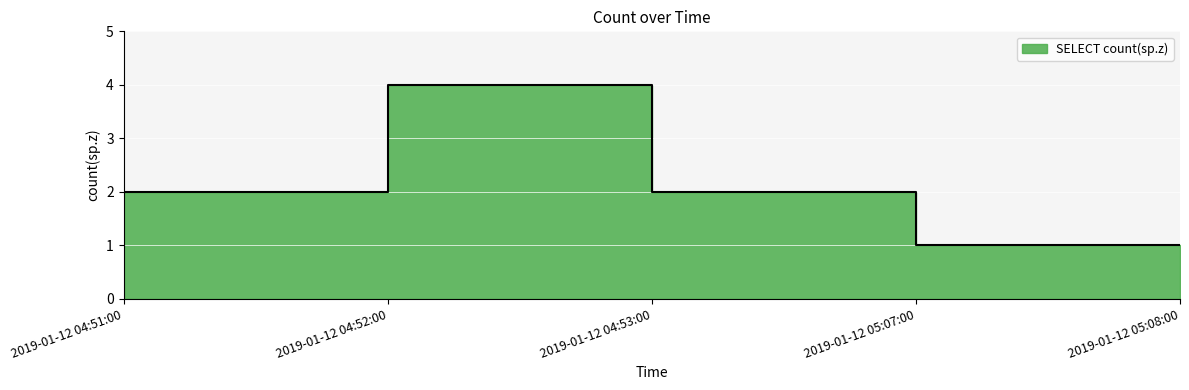

At which label is the value closest to 2?

2019-01-12 04:51:00